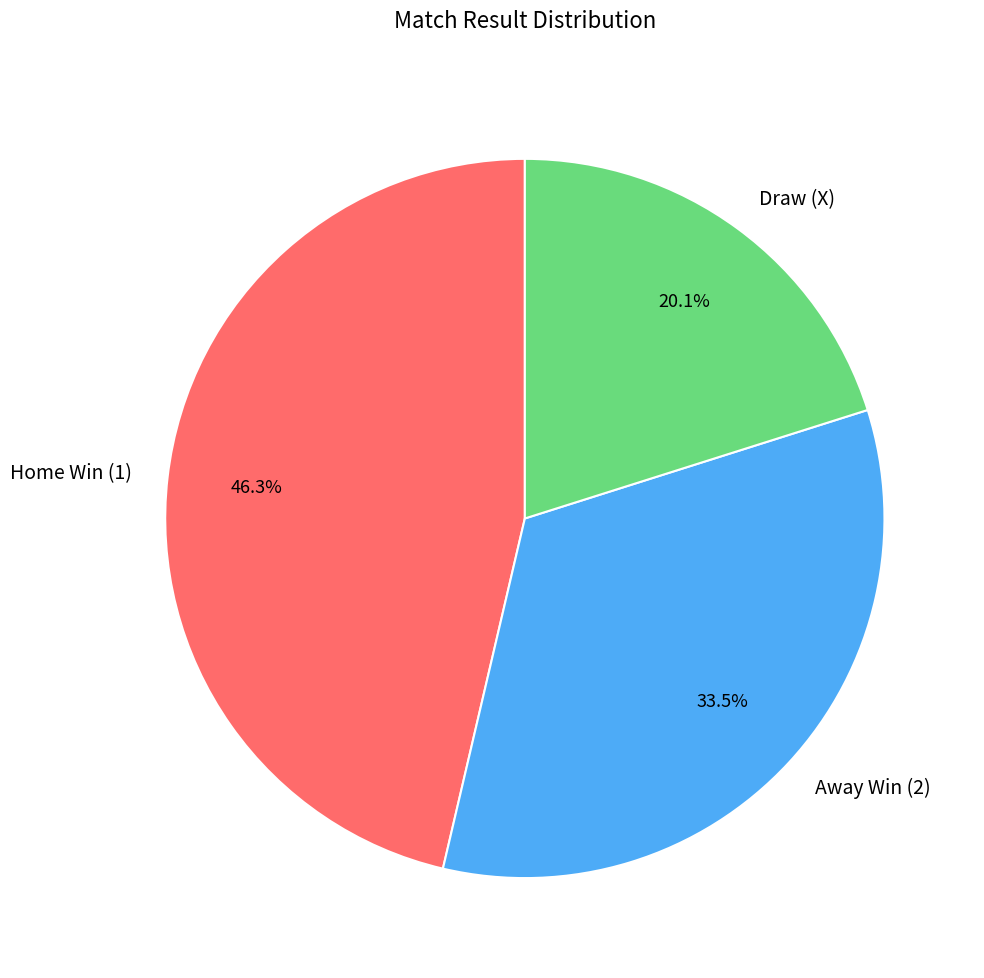

Rank the categories by value from lowest to highest.

Draw (X), Away Win (2), Home Win (1)